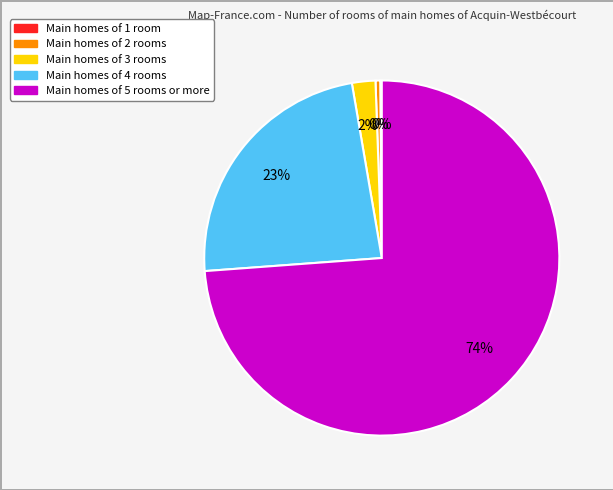

To the nearest percent, what is the average slice percentage?

20%